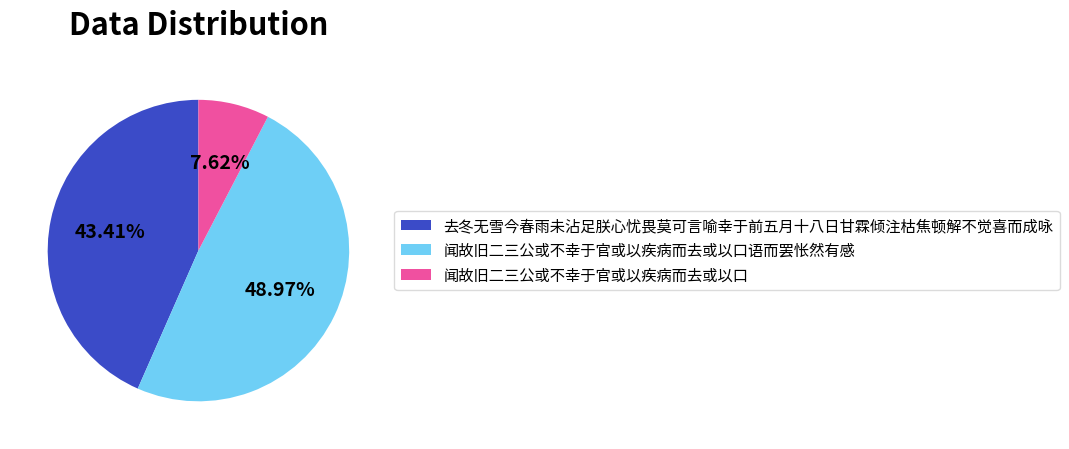

Rank the categories by value from highest to lowest.

闻故旧二三公或不幸于官或以疾病而去或以口语而罢怅然有感, 去冬无雪今春雨未沾足朕心忧畏莫可言喻幸于前五月十八日甘霖倾注枯焦顿解不觉喜而成咏, 闻故旧二三公或不幸于官或以疾病而去或以口